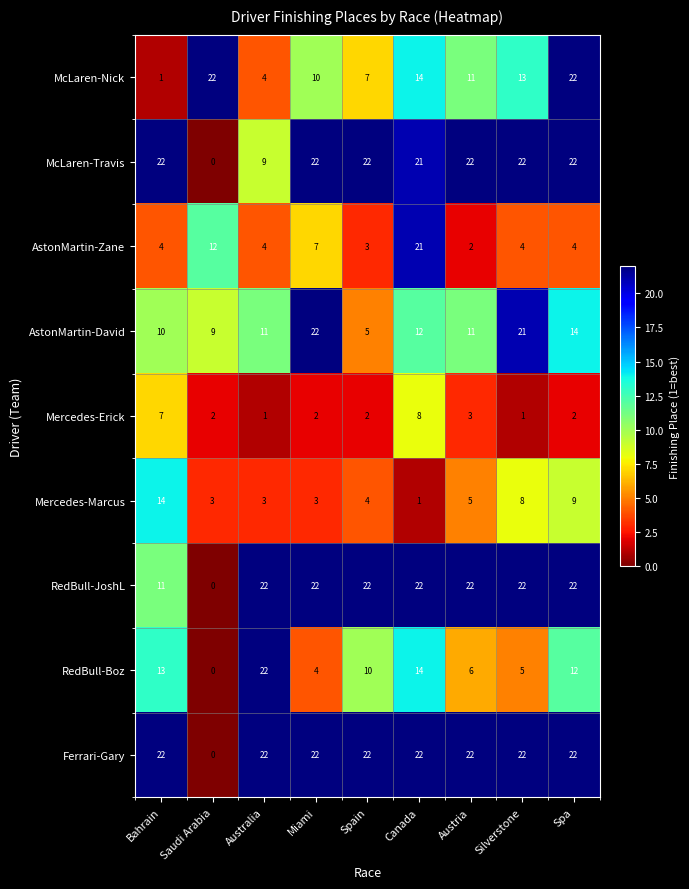

Is it true that RedBull-Boz equals 21 at Spa?

False